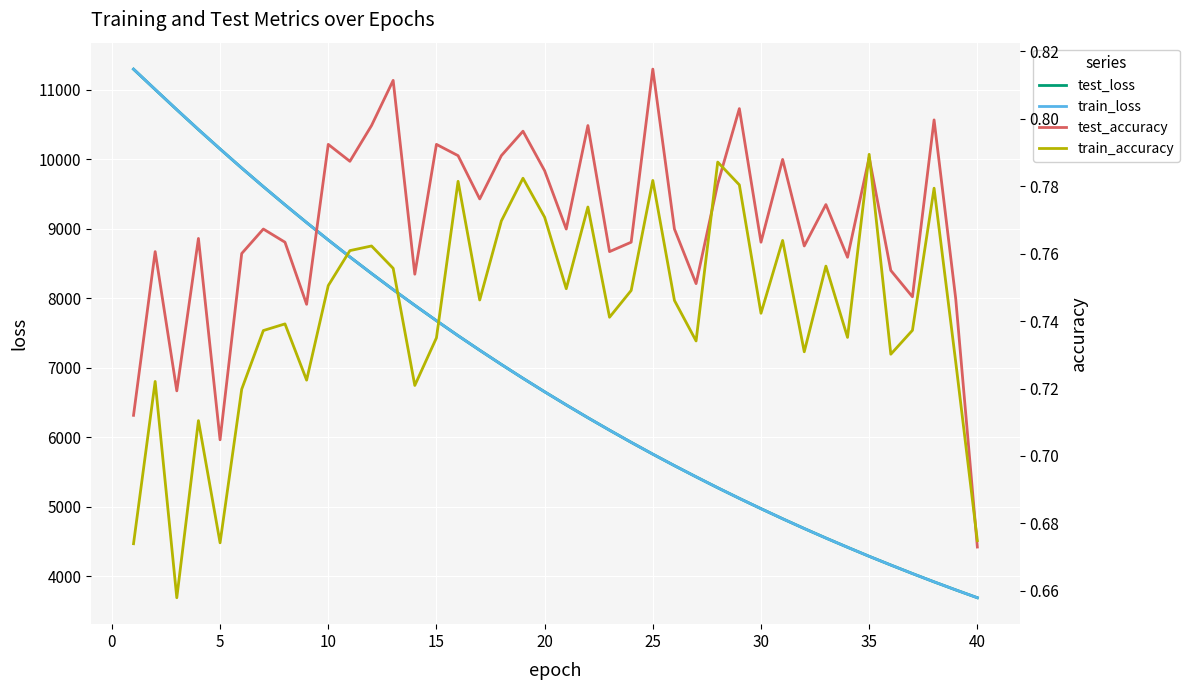

The value of test_loss at 40 is 3687.4. True or false?

True